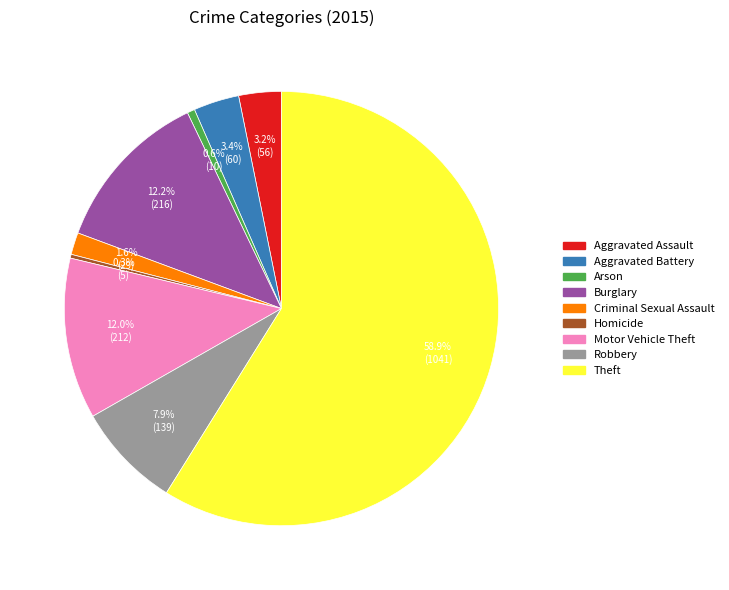

How many segments does this pie chart have?

9